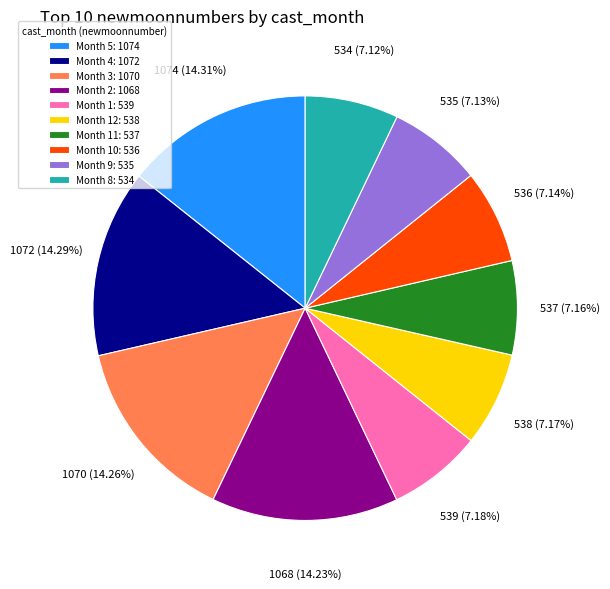

Is Month 3: 1070 the majority of the pie?

No